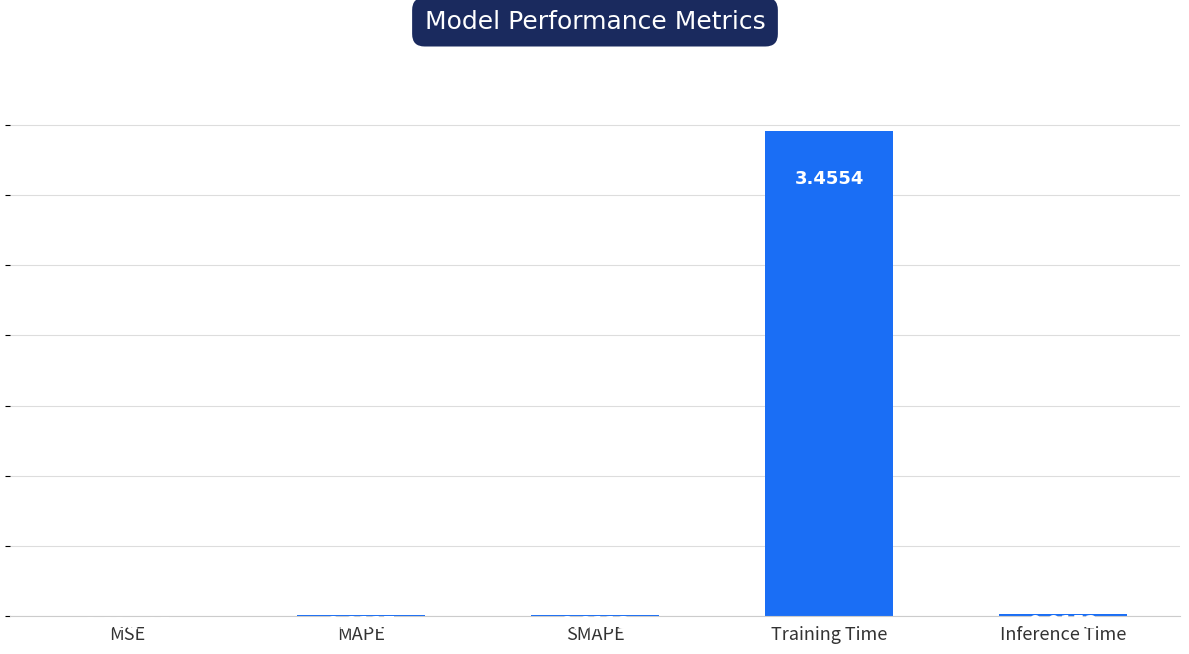

Where is the data nearest to the value 1?

Inference Time